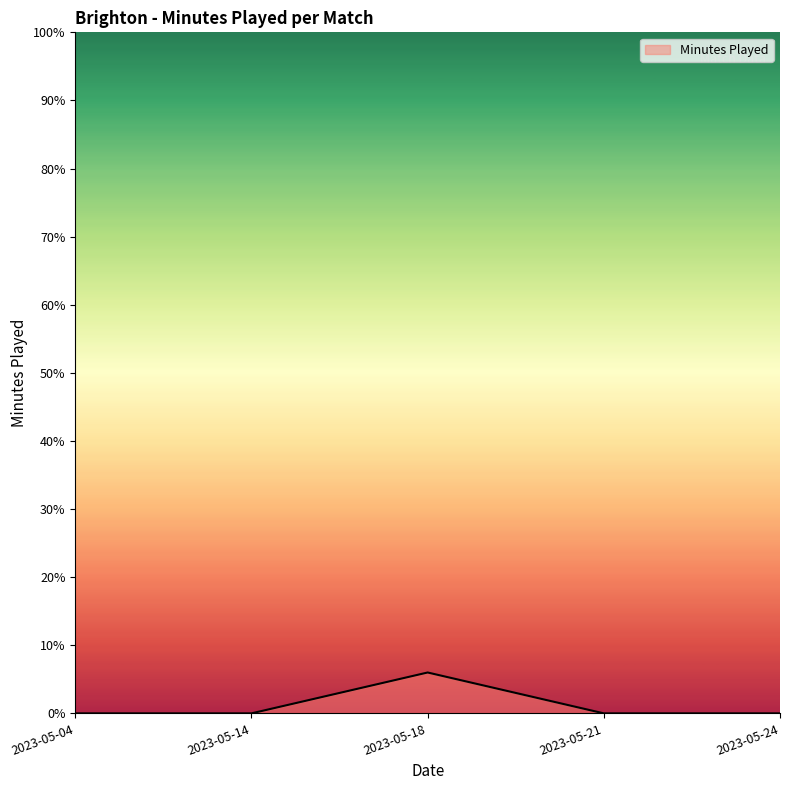

How many lines are shown in the chart?

1